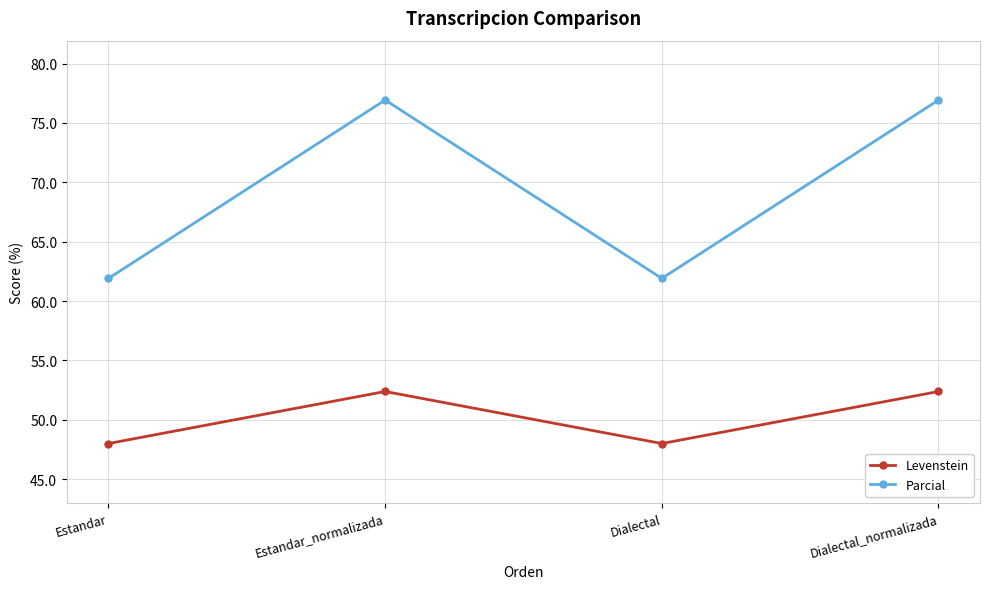

Reading right to left, transcribe all the data shown in this chart.

Levenstein: Dialectal_normalizada=52.4	Dialectal=48.0	Estandar_normalizada=52.4	Estandar=48.0
Parcial: Dialectal_normalizada=76.9	Dialectal=61.9	Estandar_normalizada=76.9	Estandar=61.9